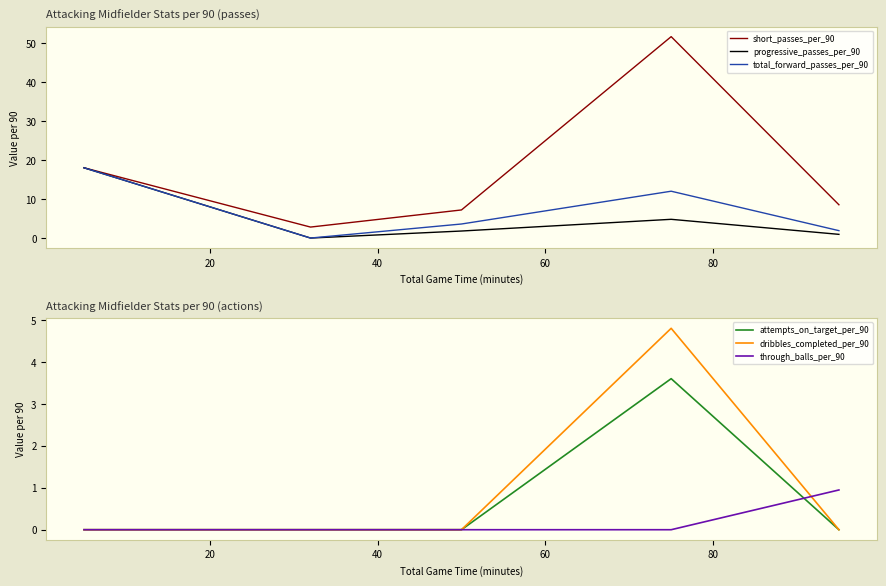

True or false: dribbles_completed_per_90 and short_passes_per_90 intersect in this chart.

False